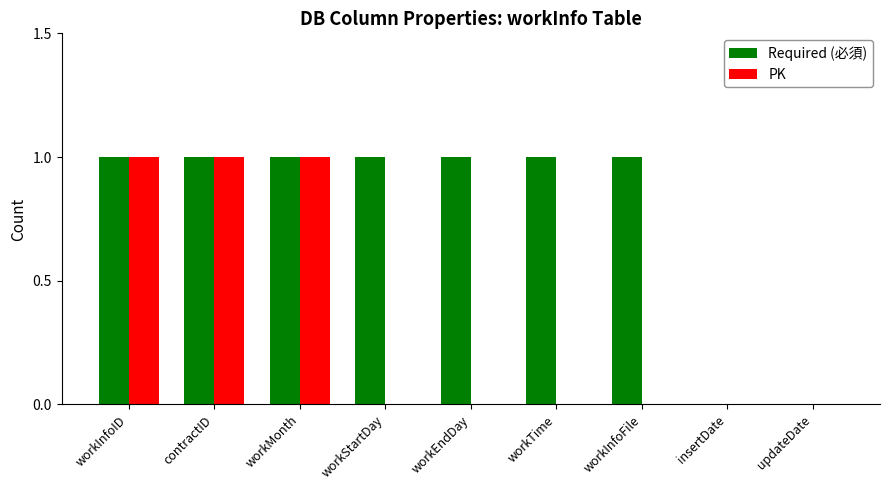

Which series changed the most between workStartDay and insertDate?

Required (必須)